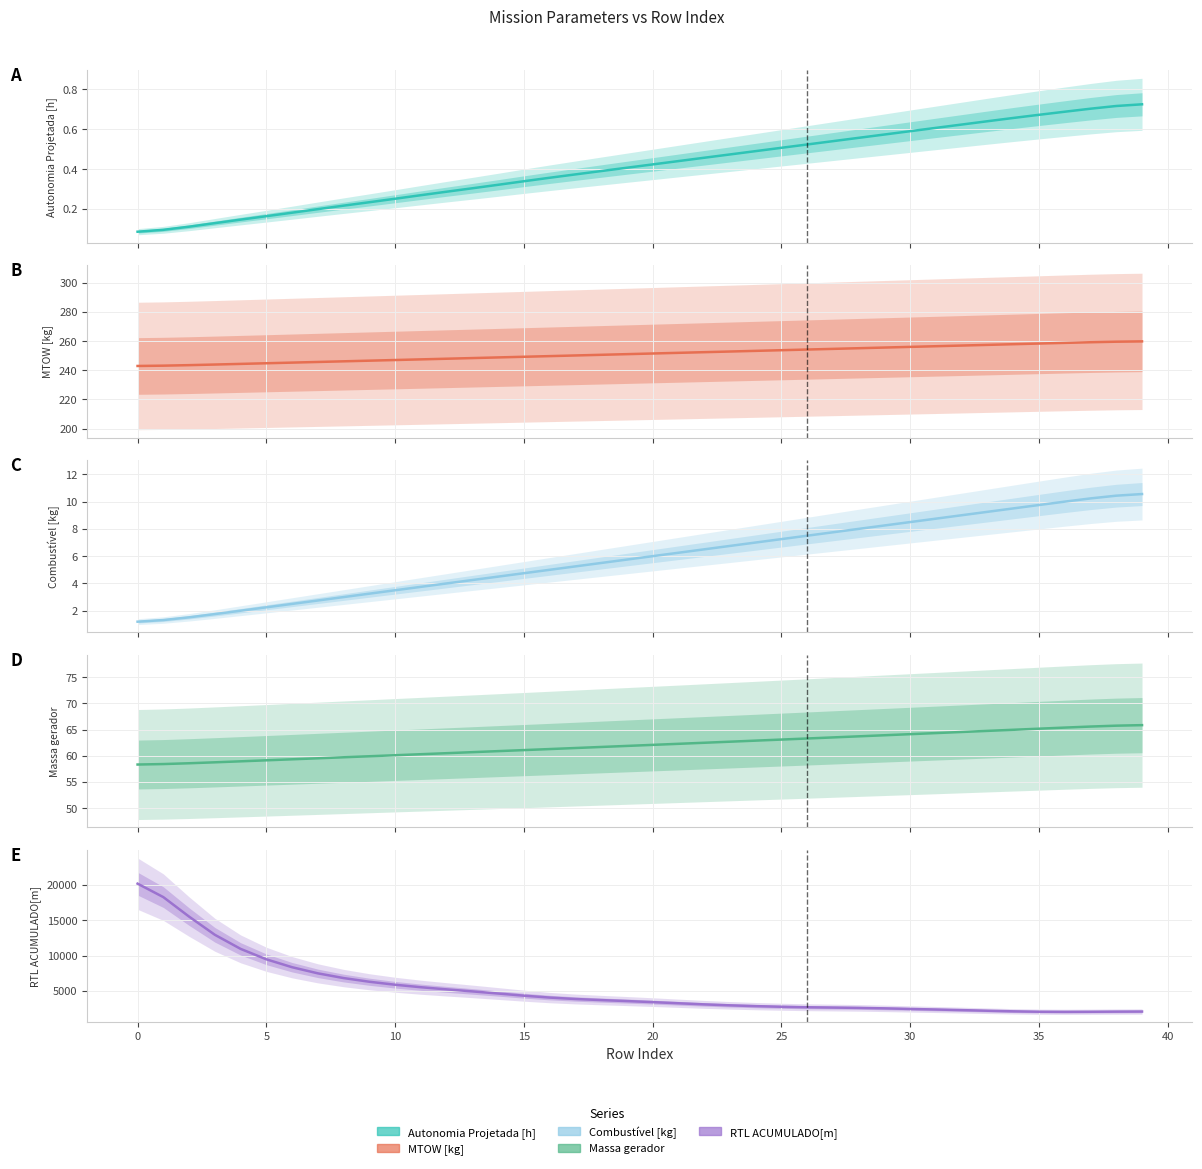

Is the value of MTOW [kg] at 14 greater than the value of Autonomia Projetada [h] at 10?

Yes